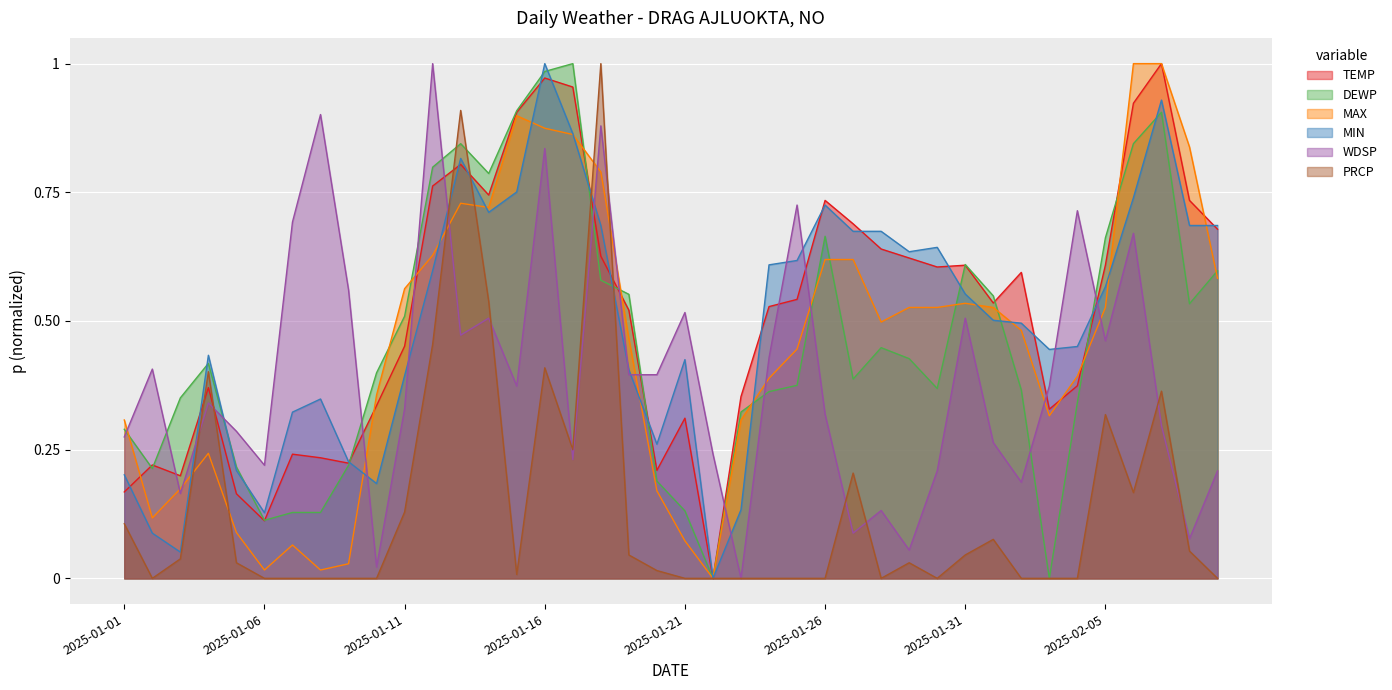

The value of MAX at 2025-01-02 is 0.1. True or false?

True